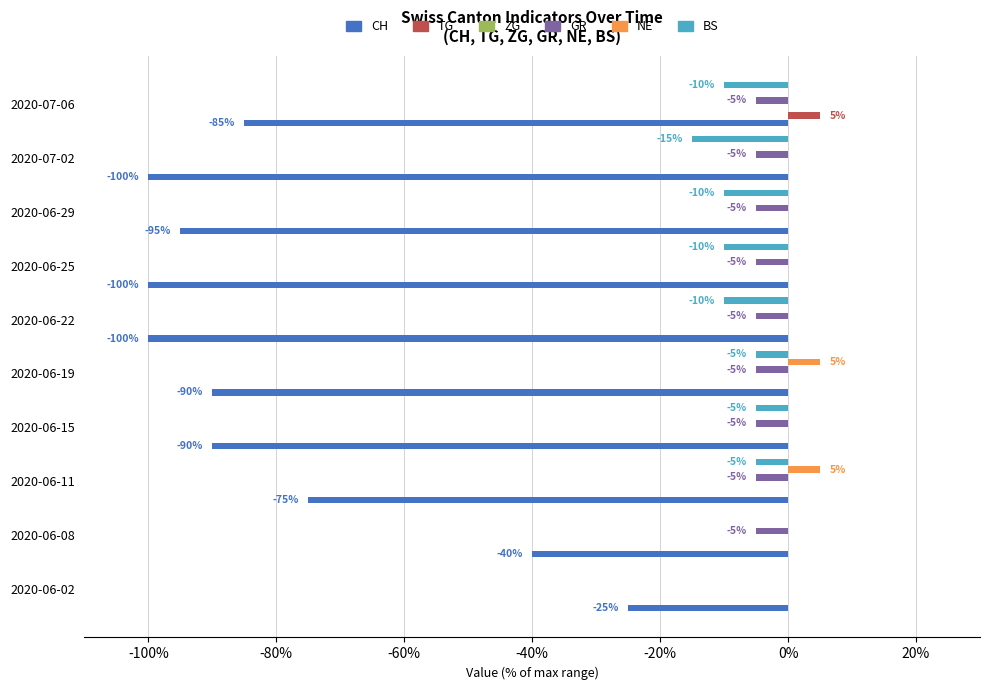

What are all the series names shown in the legend?

CH, TG, ZG, GR, NE, BS